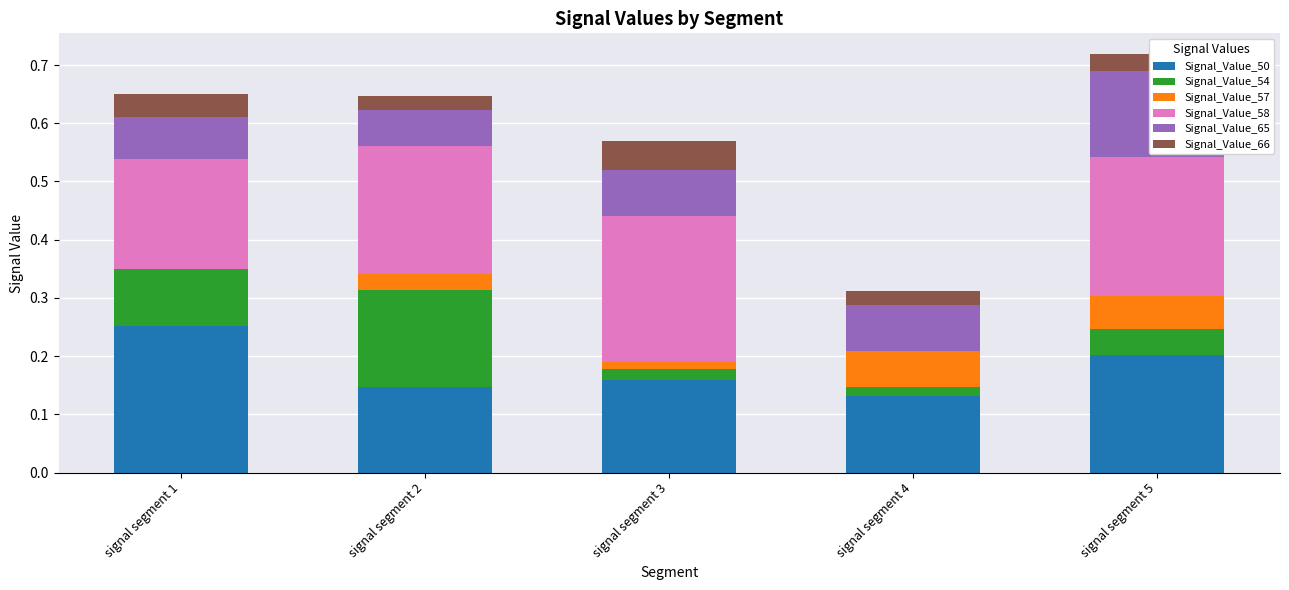

Is it true that Signal_Value_50 equals 0.2 at signal segment 5?

True